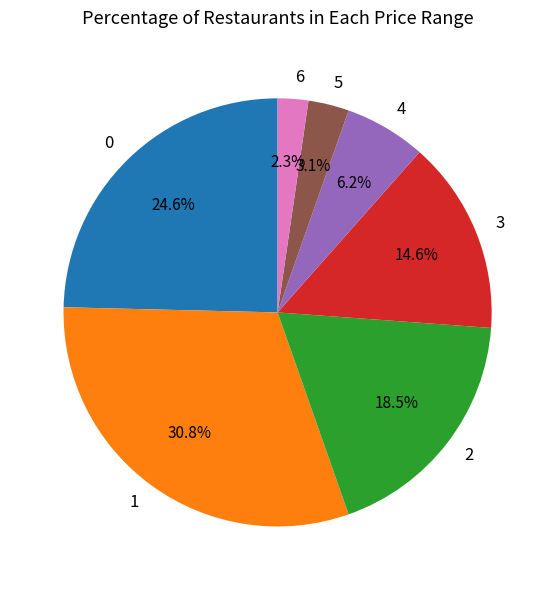

The 5 slice represents 11% of the pie. True or false?

False